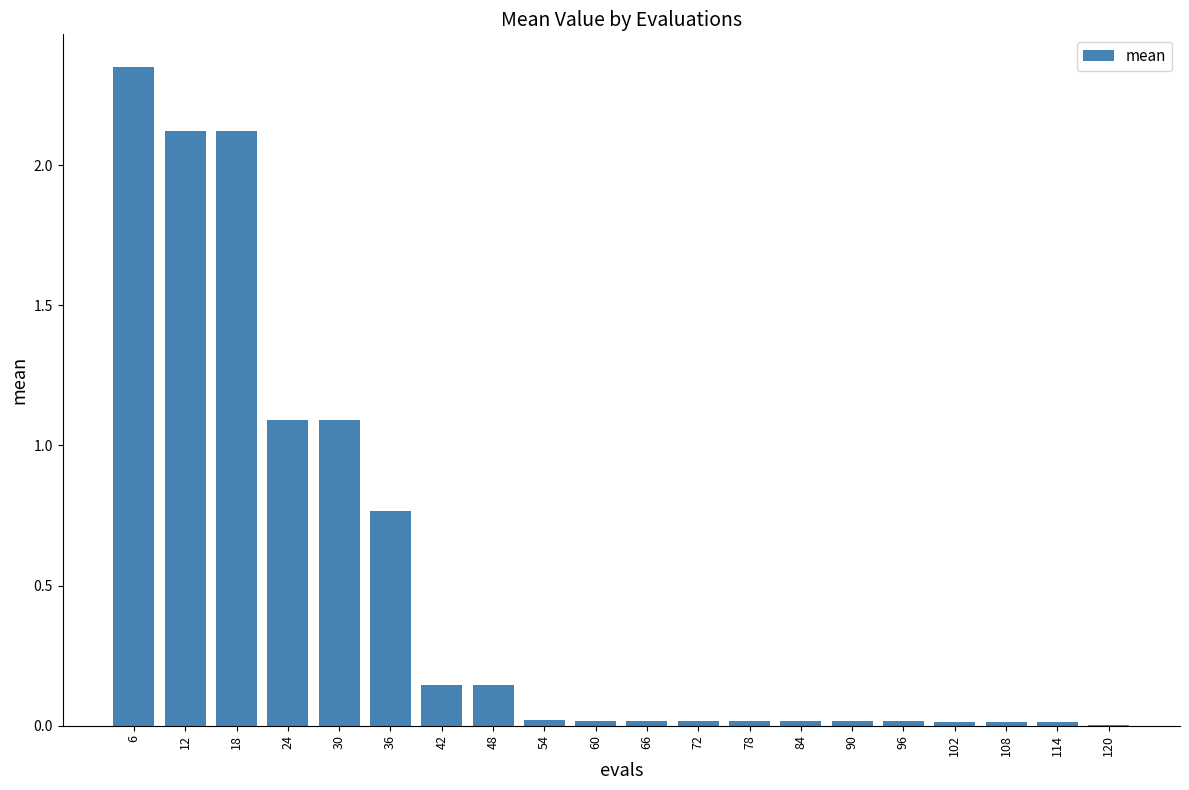

How many distinct data groups are displayed?

1